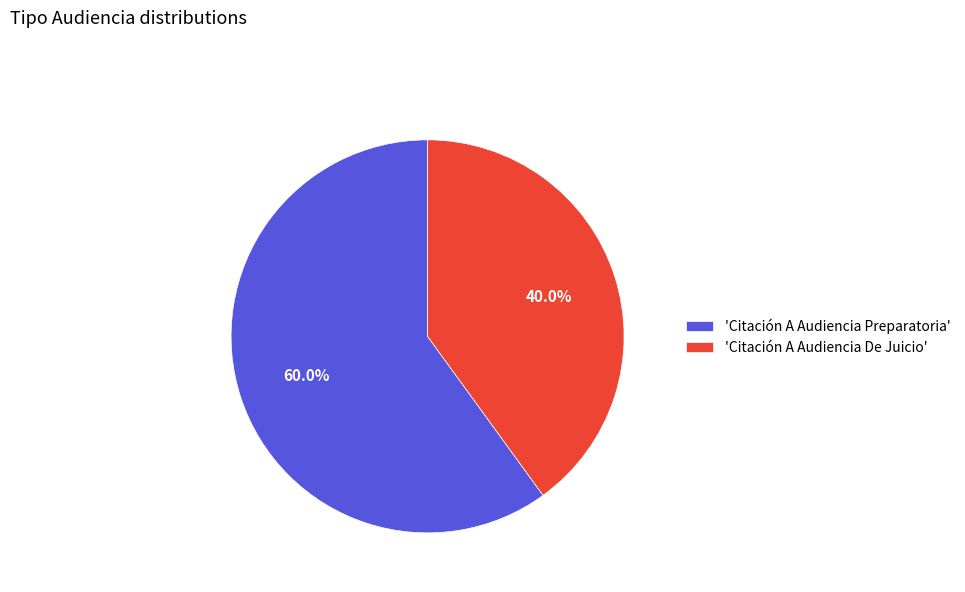

Which slice is the largest?

'Citación A Audiencia Preparatoria'